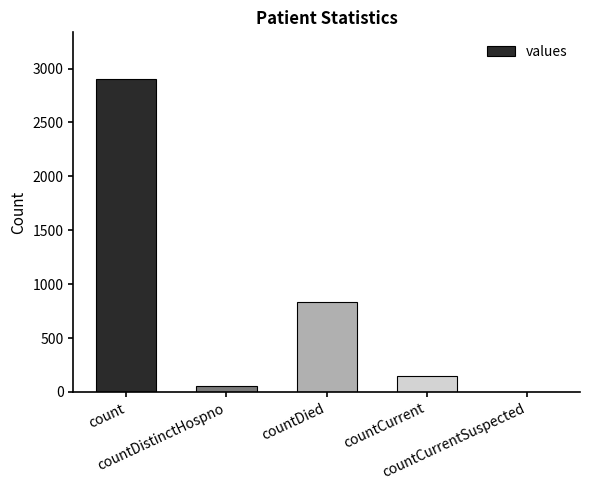

What is the maximum value shown in the chart?

2901